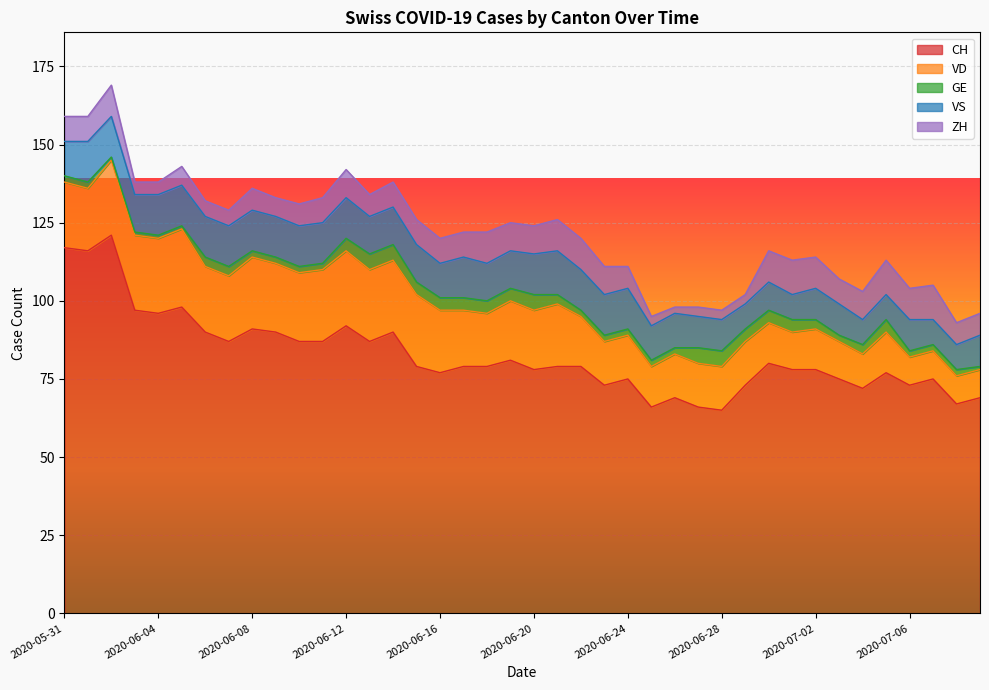

Reading left to right, list all the values displayed in this chart.

CH: 2020-05-31=117	2020-06-01=116	2020-06-02=121	2020-06-03=97	2020-06-04=96	2020-06-05=98	2020-06-06=90	2020-06-07=87	2020-06-08=91	2020-06-09=90	2020-06-10=87	2020-06-11=87	2020-06-12=92	2020-06-13=87	2020-06-14=90	2020-06-15=79	2020-06-16=77	2020-06-17=79	2020-06-18=79	2020-06-19=81	2020-06-20=78	2020-06-21=79	2020-06-22=79	2020-06-23=73	2020-06-24=75	2020-06-25=66	2020-06-26=69	2020-06-27=66	2020-06-28=65	2020-06-29=73	2020-06-30=80	2020-07-01=78	2020-07-02=78	2020-07-03=75	2020-07-04=72	2020-07-05=77	2020-07-06=73	2020-07-07=75	2020-07-08=67	2020-07-09=69
VD: 2020-05-31=21	2020-06-01=20	2020-06-02=24	2020-06-03=24	2020-06-04=24	2020-06-05=25	2020-06-06=21	2020-06-07=21	2020-06-08=23	2020-06-09=22	2020-06-10=22	2020-06-11=23	2020-06-12=24	2020-06-13=23	2020-06-14=23	2020-06-15=23	2020-06-16=20	2020-06-17=18	2020-06-18=17	2020-06-19=19	2020-06-20=19	2020-06-21=20	2020-06-22=16	2020-06-23=14	2020-06-24=14	2020-06-25=13	2020-06-26=14	2020-06-27=14	2020-06-28=14	2020-06-29=14	2020-06-30=13	2020-07-01=12	2020-07-02=13	2020-07-03=12	2020-07-04=11	2020-07-05=13	2020-07-06=9	2020-07-07=9	2020-07-08=9	2020-07-09=9
GE: 2020-05-31=2	2020-06-01=2	2020-06-02=1	2020-06-03=1	2020-06-04=1	2020-06-05=1	2020-06-06=3	2020-06-07=3	2020-06-08=2	2020-06-09=2	2020-06-10=2	2020-06-11=2	2020-06-12=4	2020-06-13=5	2020-06-14=5	2020-06-15=4	2020-06-16=4	2020-06-17=4	2020-06-18=4	2020-06-19=4	2020-06-20=5	2020-06-21=3	2020-06-22=2	2020-06-23=2	2020-06-24=2	2020-06-25=2	2020-06-26=2	2020-06-27=5	2020-06-28=5	2020-06-29=4	2020-06-30=4	2020-07-01=4	2020-07-02=3	2020-07-03=2	2020-07-04=3	2020-07-05=4	2020-07-06=2	2020-07-07=2	2020-07-08=2	2020-07-09=1
VS: 2020-05-31=11	2020-06-01=13	2020-06-02=13	2020-06-03=12	2020-06-04=13	2020-06-05=13	2020-06-06=13	2020-06-07=13	2020-06-08=13	2020-06-09=13	2020-06-10=13	2020-06-11=13	2020-06-12=13	2020-06-13=12	2020-06-14=12	2020-06-15=12	2020-06-16=11	2020-06-17=13	2020-06-18=12	2020-06-19=12	2020-06-20=13	2020-06-21=14	2020-06-22=13	2020-06-23=13	2020-06-24=13	2020-06-25=11	2020-06-26=11	2020-06-27=10	2020-06-28=10	2020-06-29=8	2020-06-30=9	2020-07-01=8	2020-07-02=10	2020-07-03=10	2020-07-04=8	2020-07-05=8	2020-07-06=10	2020-07-07=8	2020-07-08=8	2020-07-09=10
ZH: 2020-05-31=8	2020-06-01=8	2020-06-02=10	2020-06-03=4	2020-06-04=4	2020-06-05=6	2020-06-06=5	2020-06-07=5	2020-06-08=7	2020-06-09=6	2020-06-10=7	2020-06-11=8	2020-06-12=9	2020-06-13=7	2020-06-14=8	2020-06-15=8	2020-06-16=8	2020-06-17=8	2020-06-18=10	2020-06-19=9	2020-06-20=9	2020-06-21=10	2020-06-22=10	2020-06-23=9	2020-06-24=7	2020-06-25=3	2020-06-26=2	2020-06-27=3	2020-06-28=3	2020-06-29=3	2020-06-30=10	2020-07-01=11	2020-07-02=10	2020-07-03=8	2020-07-04=9	2020-07-05=11	2020-07-06=10	2020-07-07=11	2020-07-08=7	2020-07-09=7